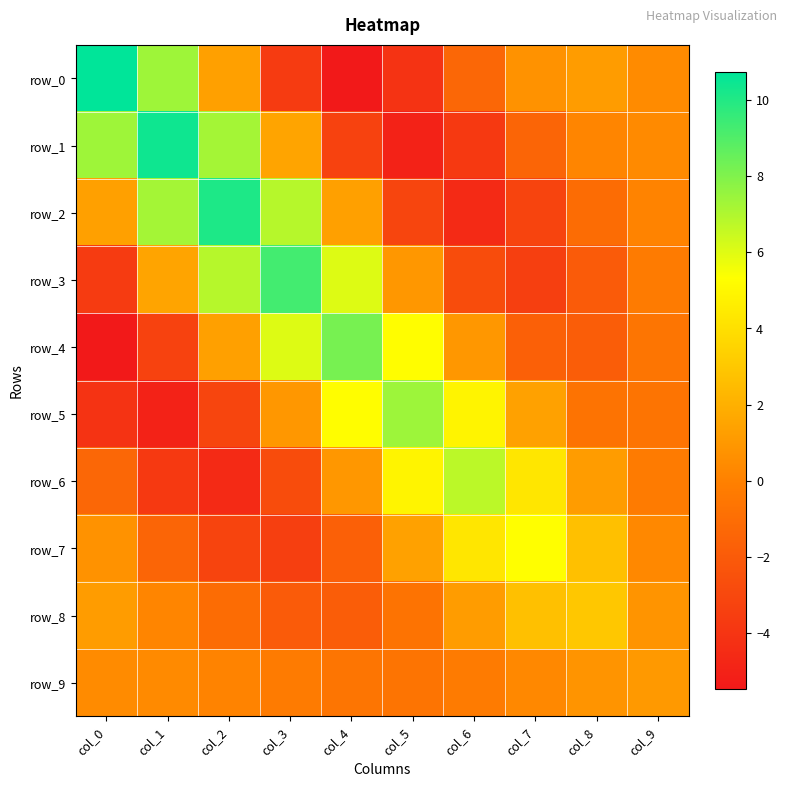

Which series has the largest total across all categories?

row_2